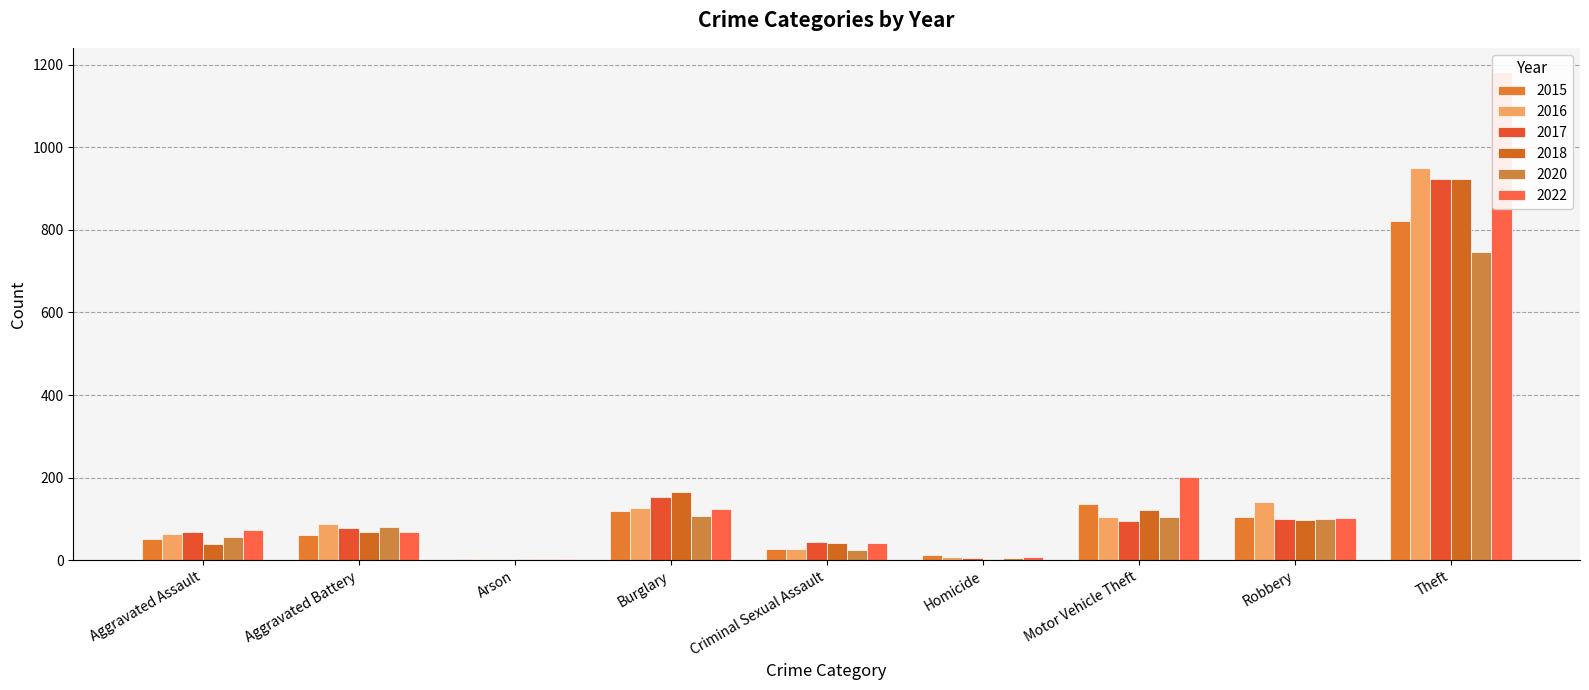

What is the difference between the second highest and second lowest values in the 2018 series?

162